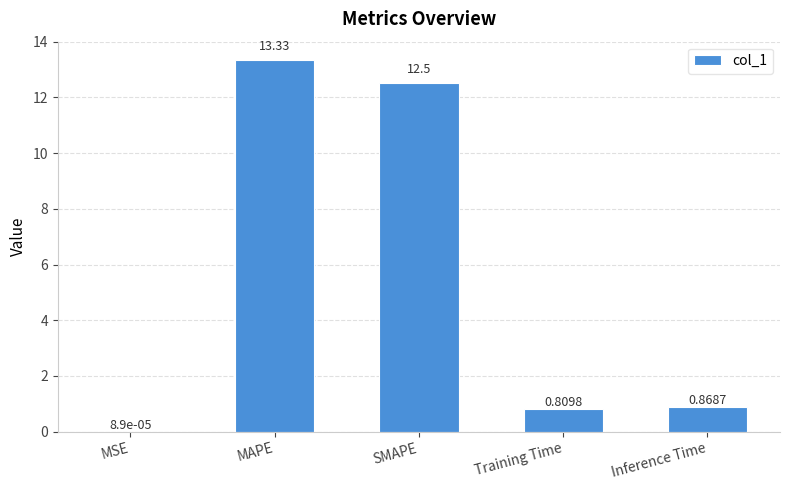

What is the sum of all values?

27.5